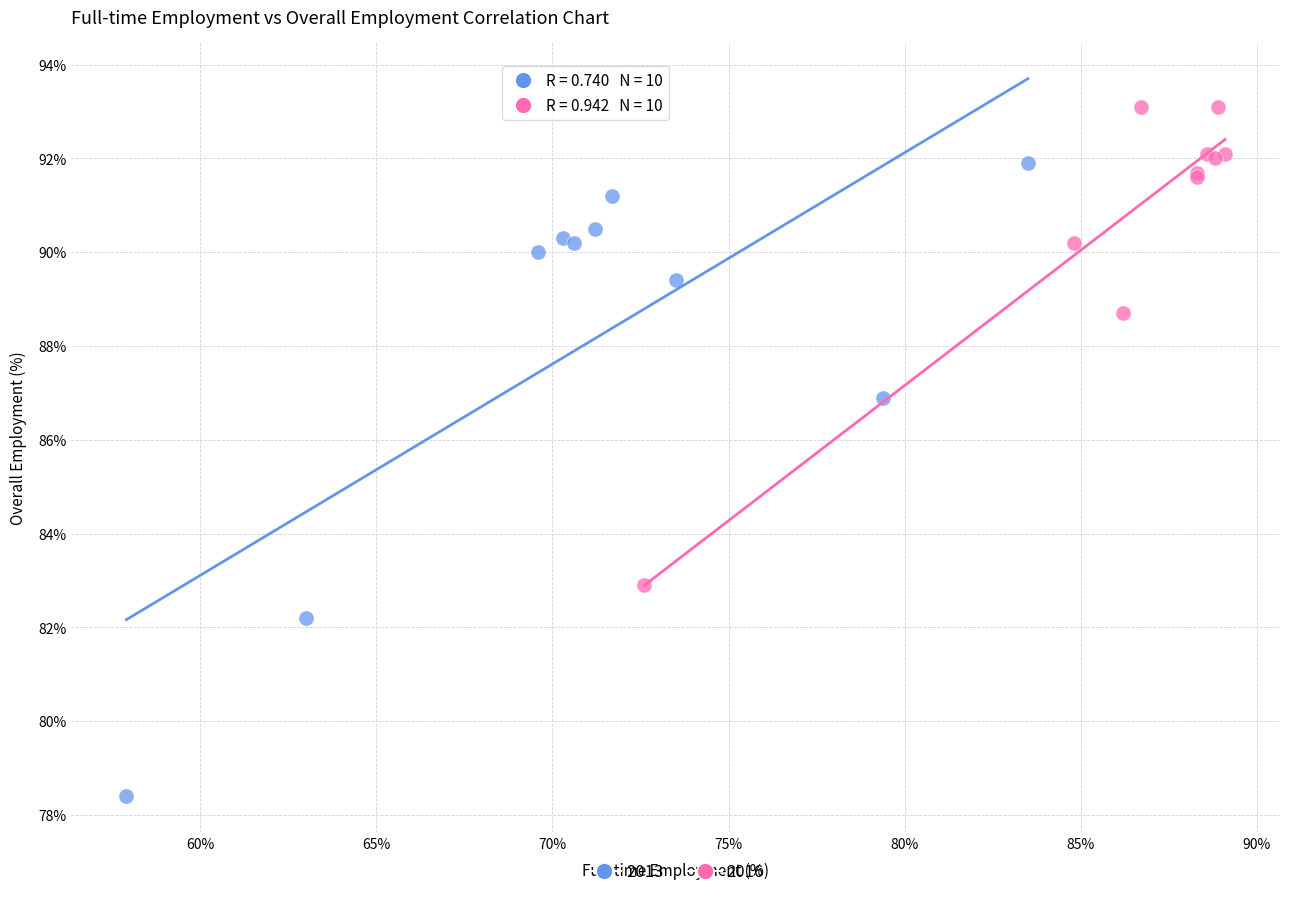

Which series contains the lowest Y value?

2013